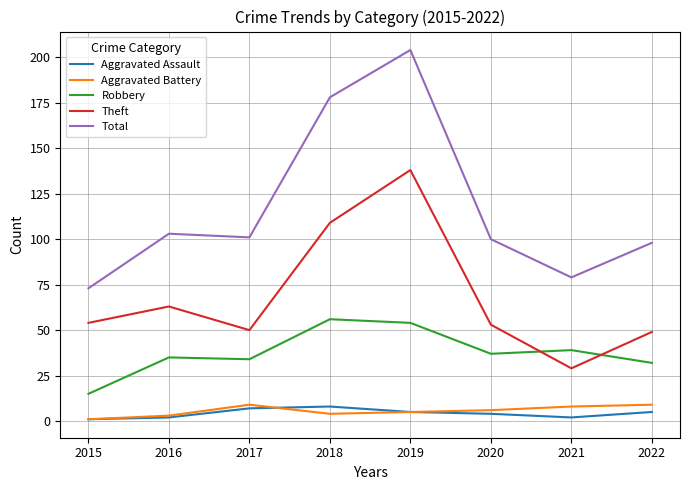

What is the total value across all series at 2016?

206